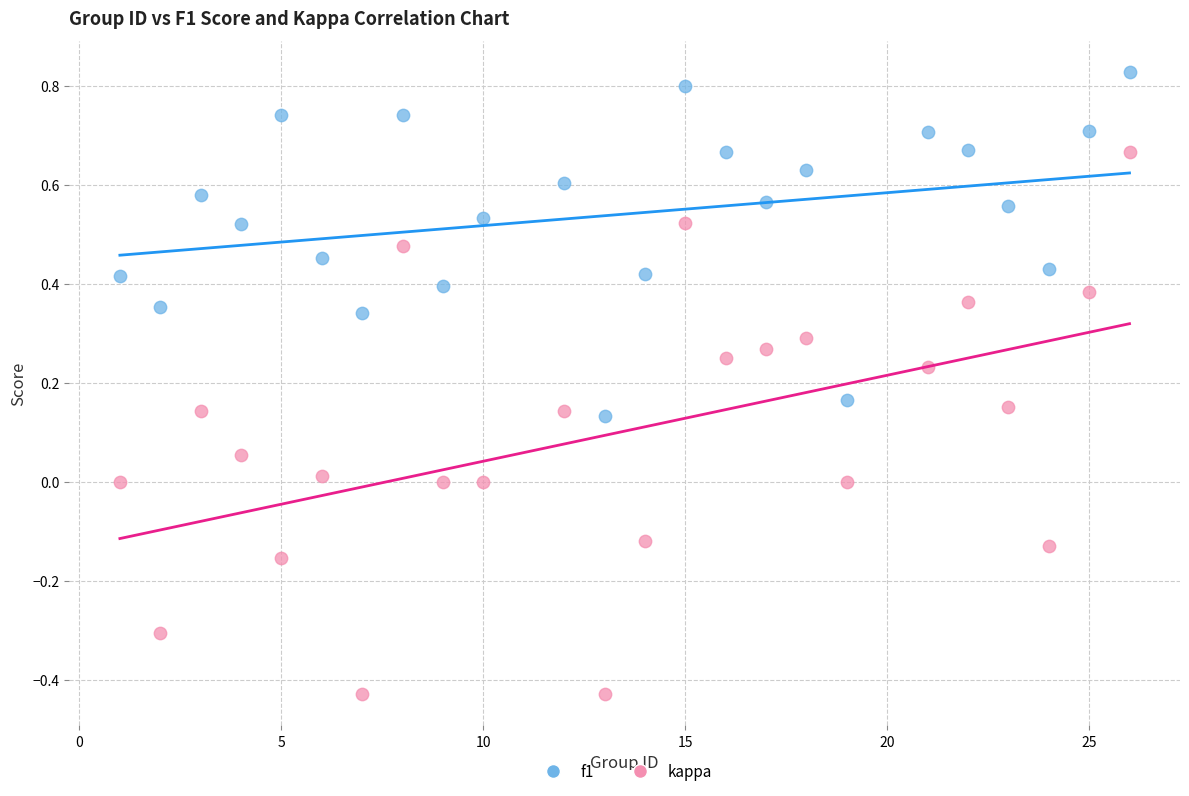

What is the X range (max minus min) for the scatter plot?

25.0